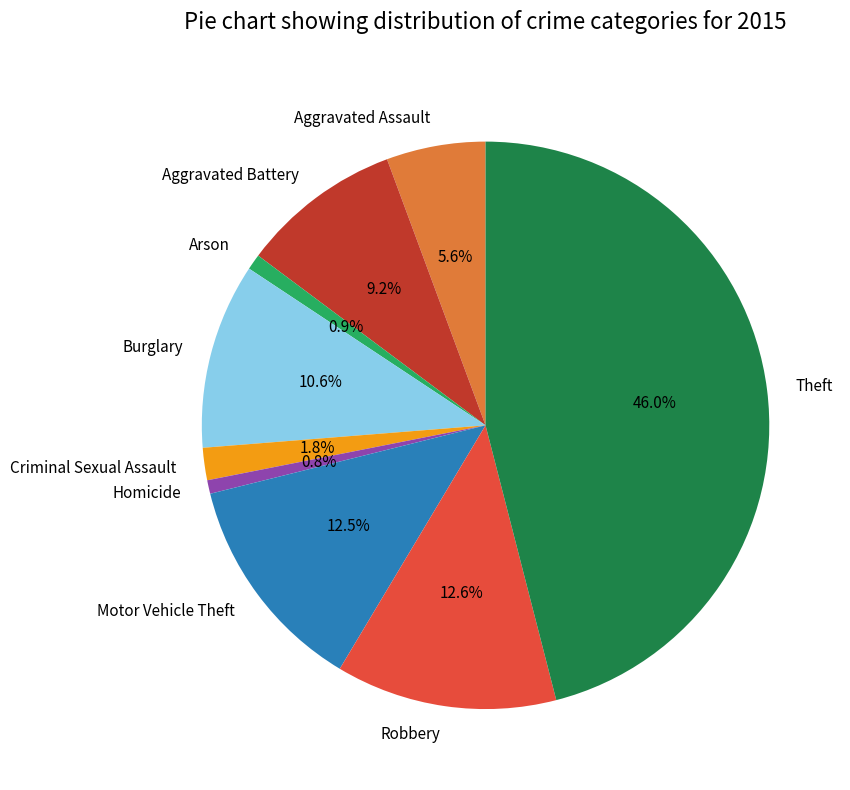

Between Homicide and Robbery, which is larger?

Robbery